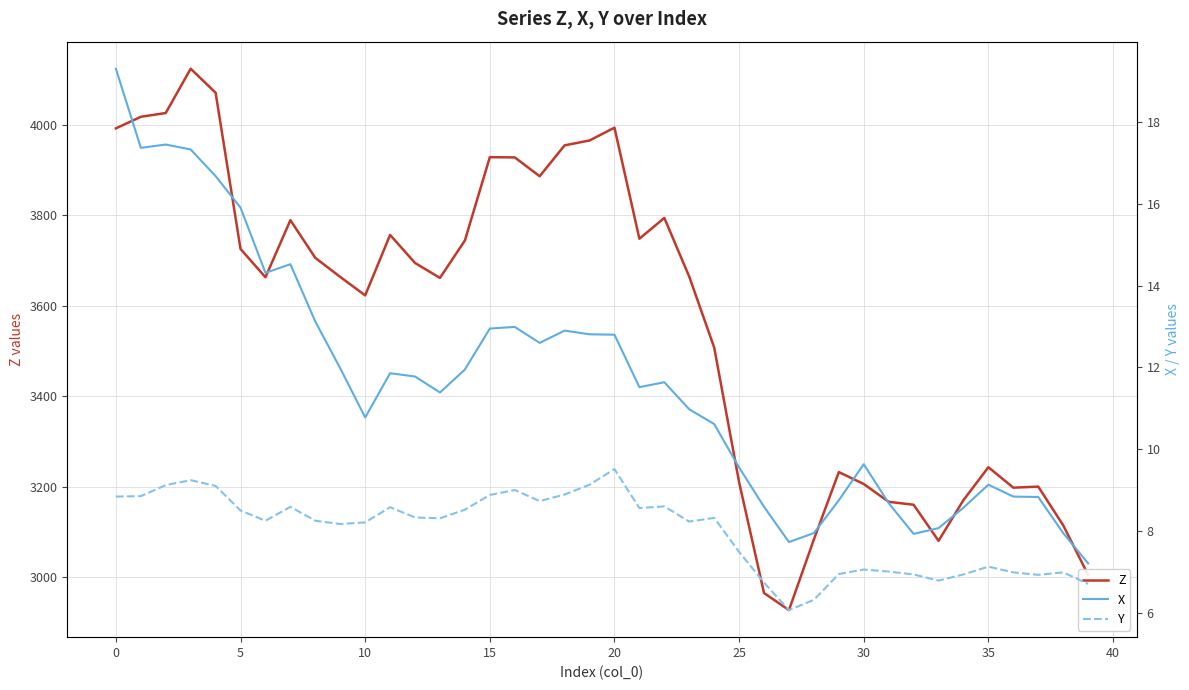

How many interior local valleys does the X series have?

8